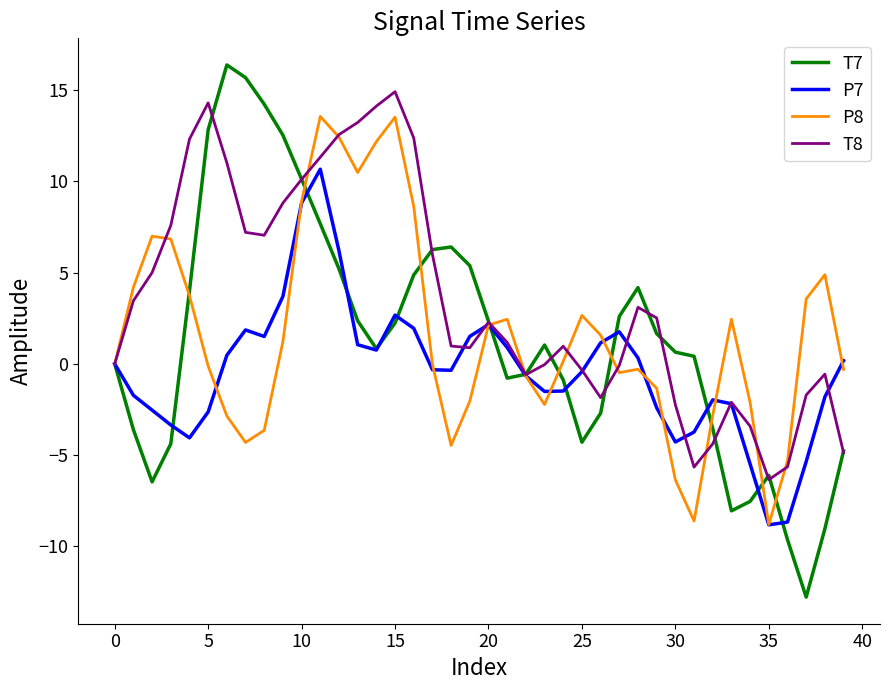

Which series has the largest range (max minus min)?

T7